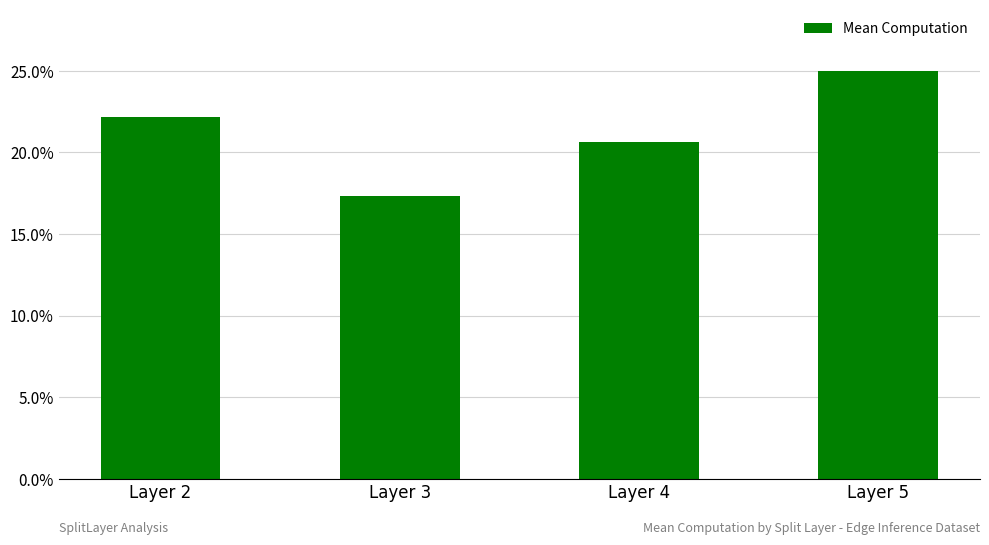

True or false: the data shows 20.6 at Layer 4.

True